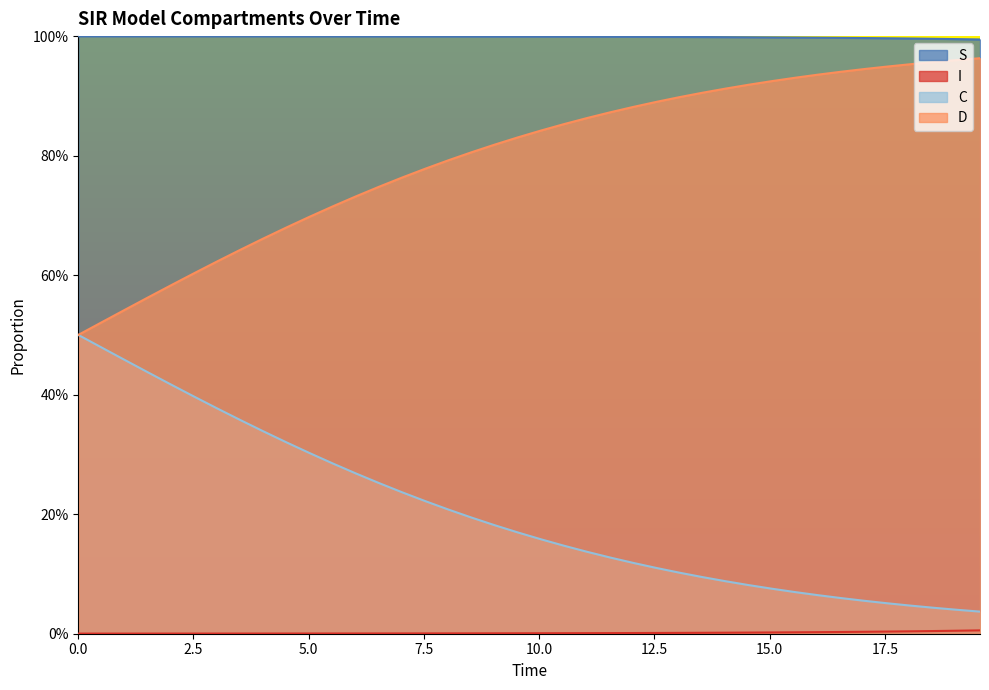

Does the chart display data point markers on the line(s)?

No